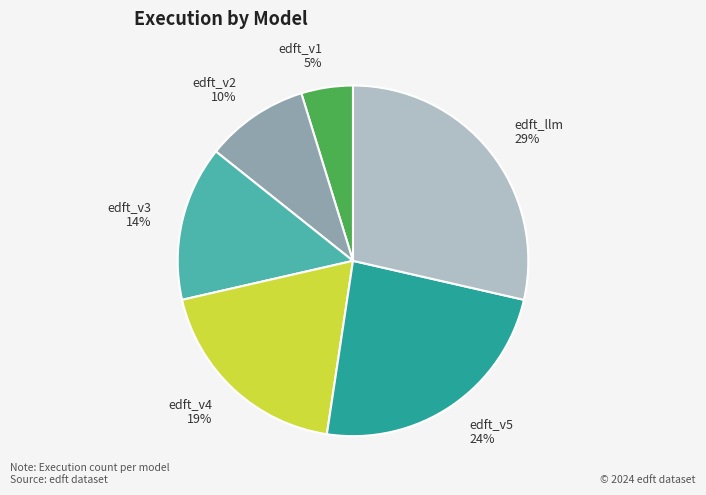

Approximately how many times larger is the value at edft_v3 compared to edft_v5?

0.6